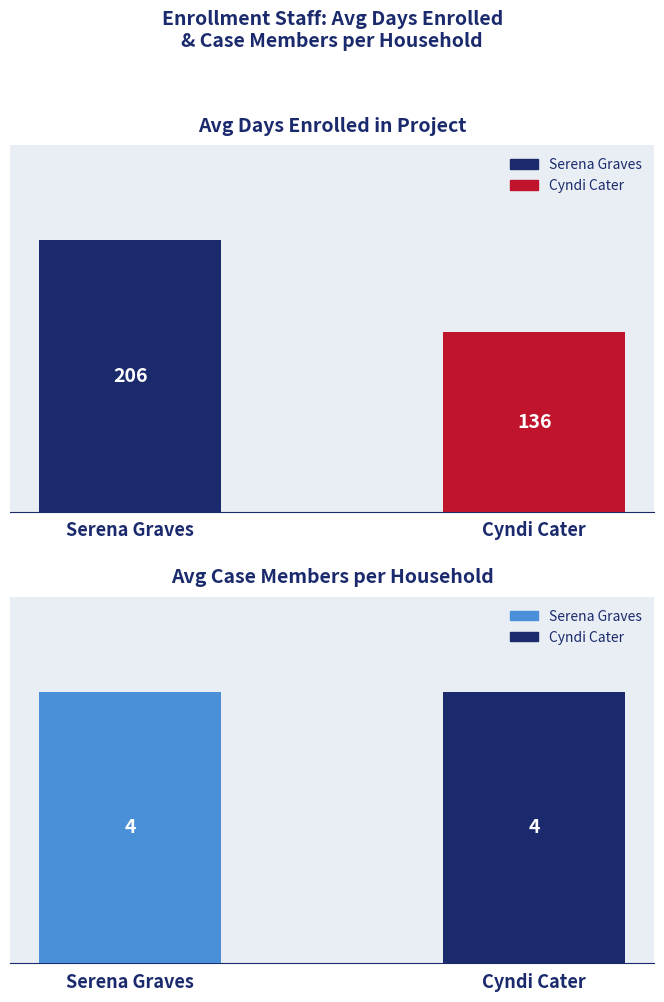

What is the label of the 1st bar from the right?

Cyndi Cater